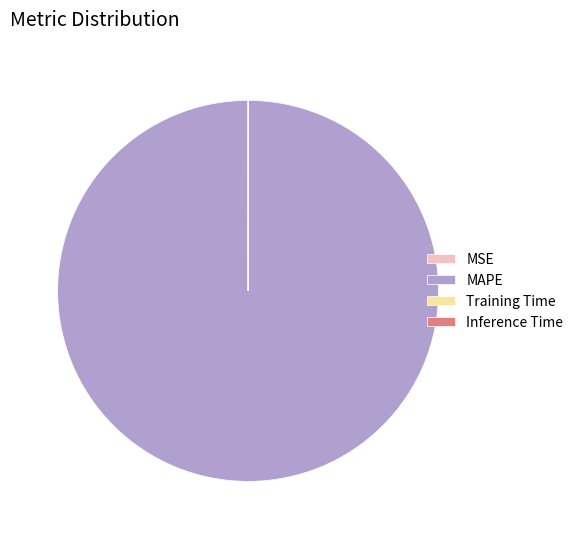

What is the majority slice?

MAPE